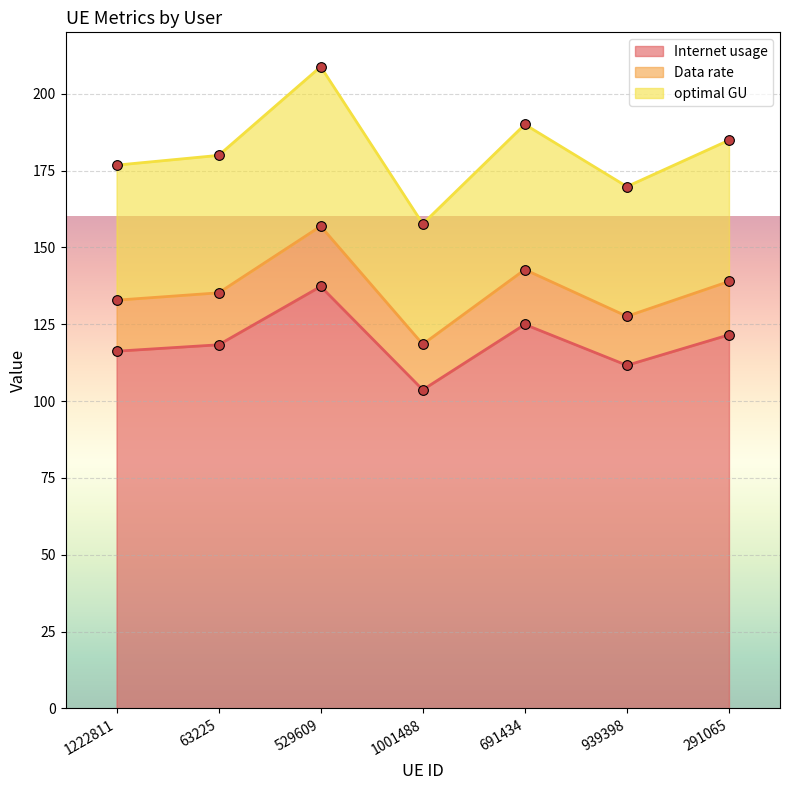

Which series has the largest range (max minus min)?

optimal GU